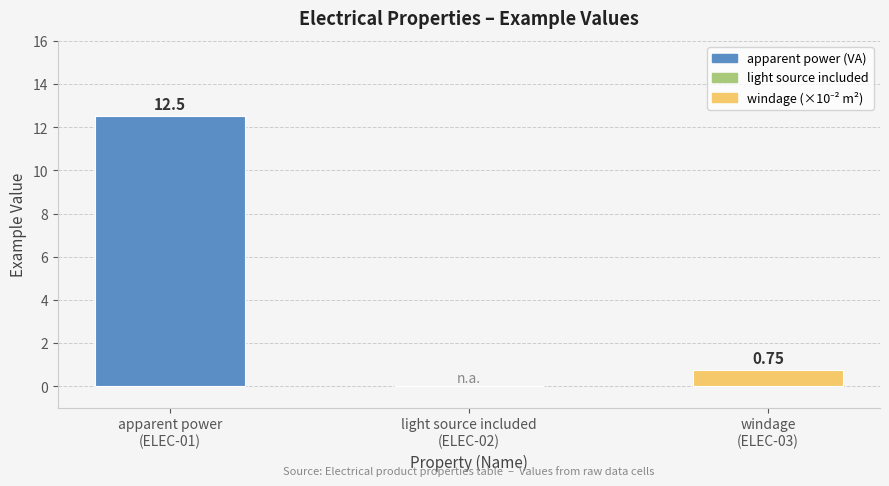

How many data points are above 0?

2